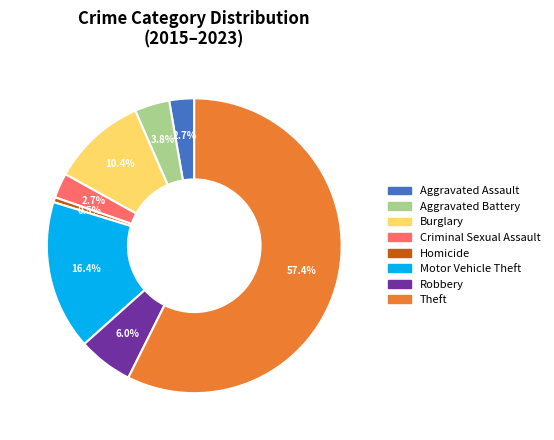

Which has a higher value, Theft or Burglary?

Theft